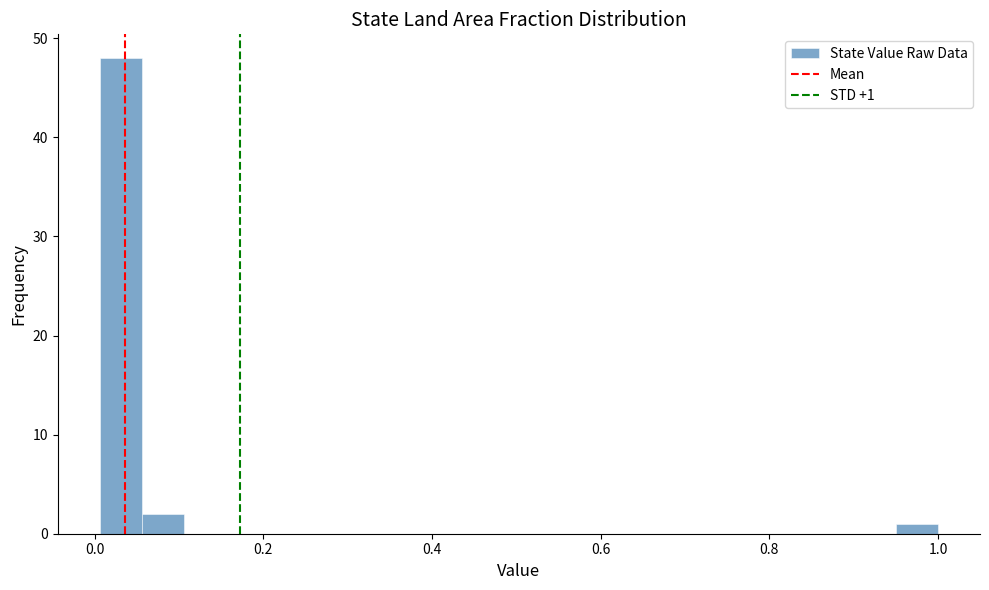

Read against the x-axis, roughly where is the centre of the tallest bar?

0.04